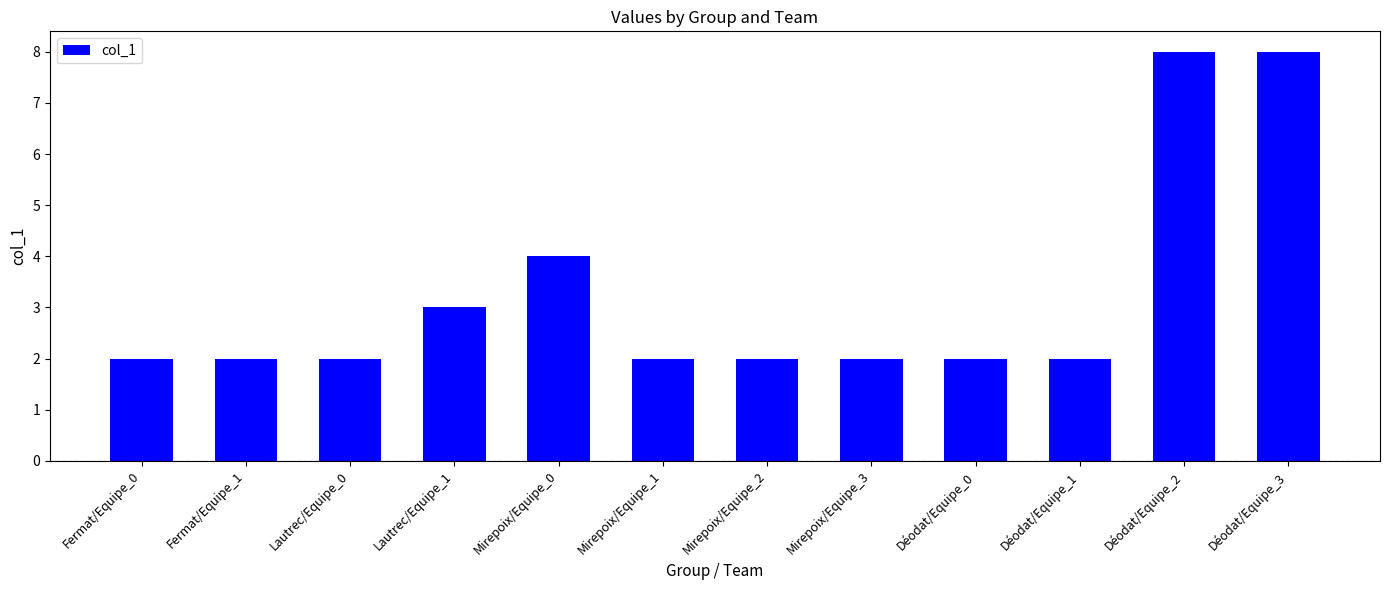

What is the maximum value shown in the chart?

8